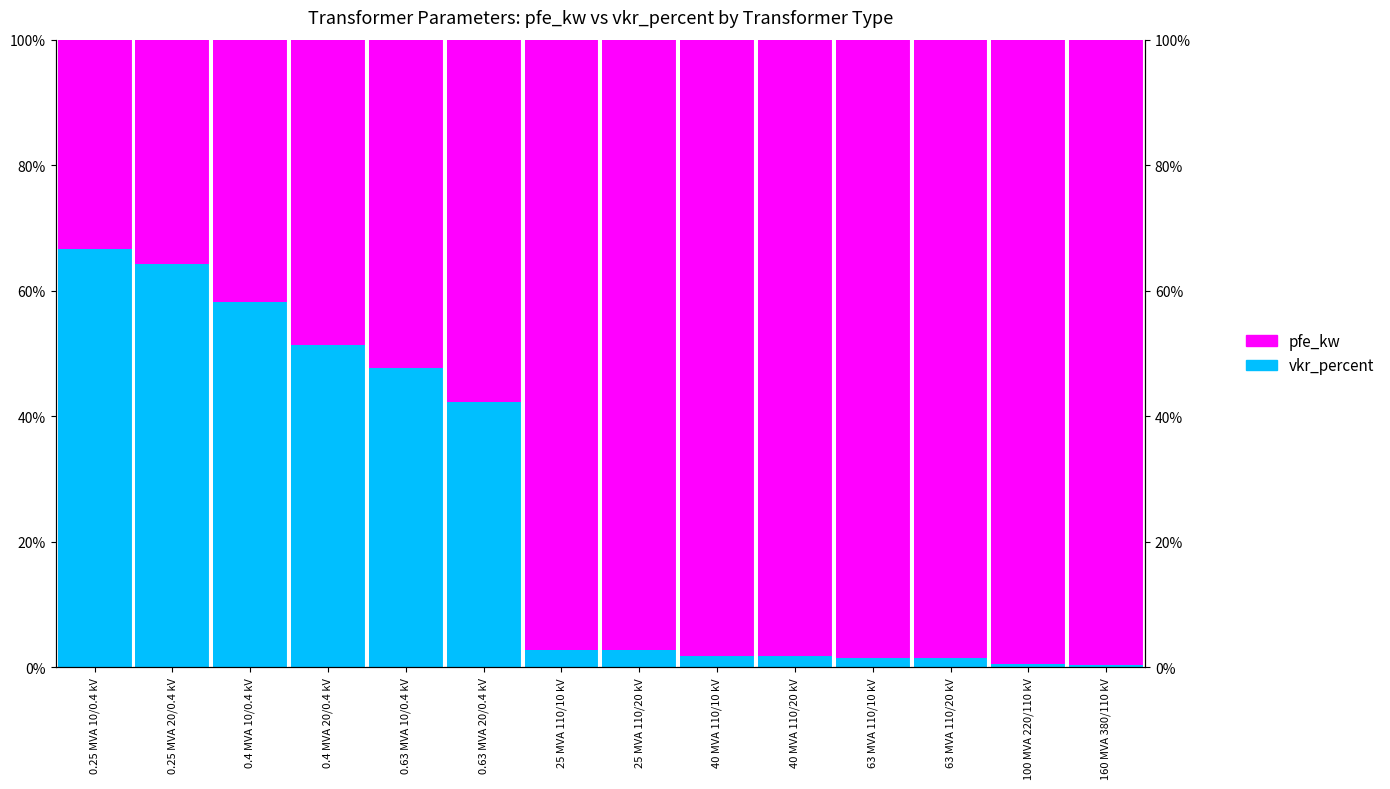

What is the maximum value for pfe_kw?

99.6